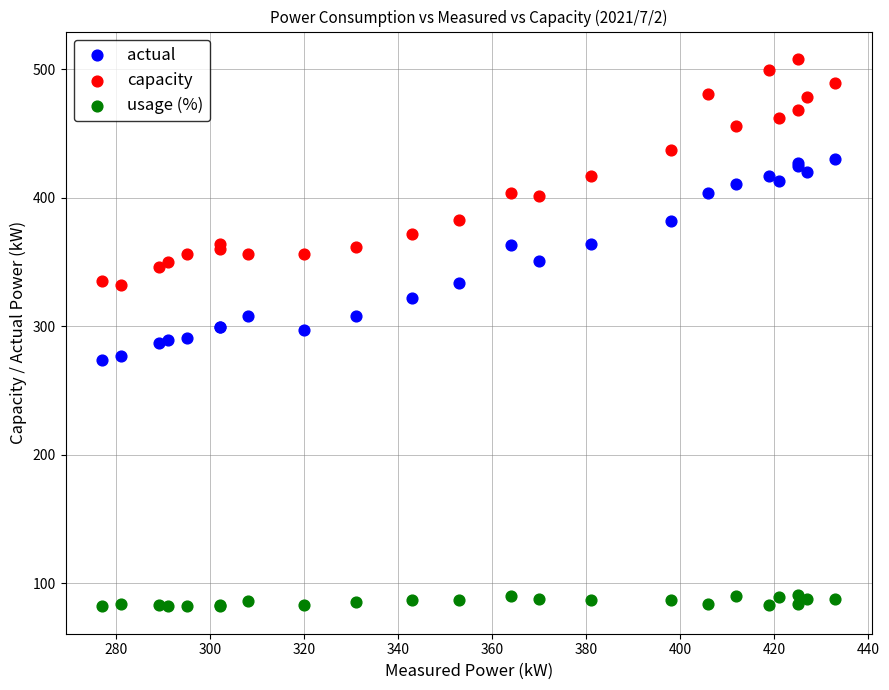

Which series has the widest spread of Y values?

capacity